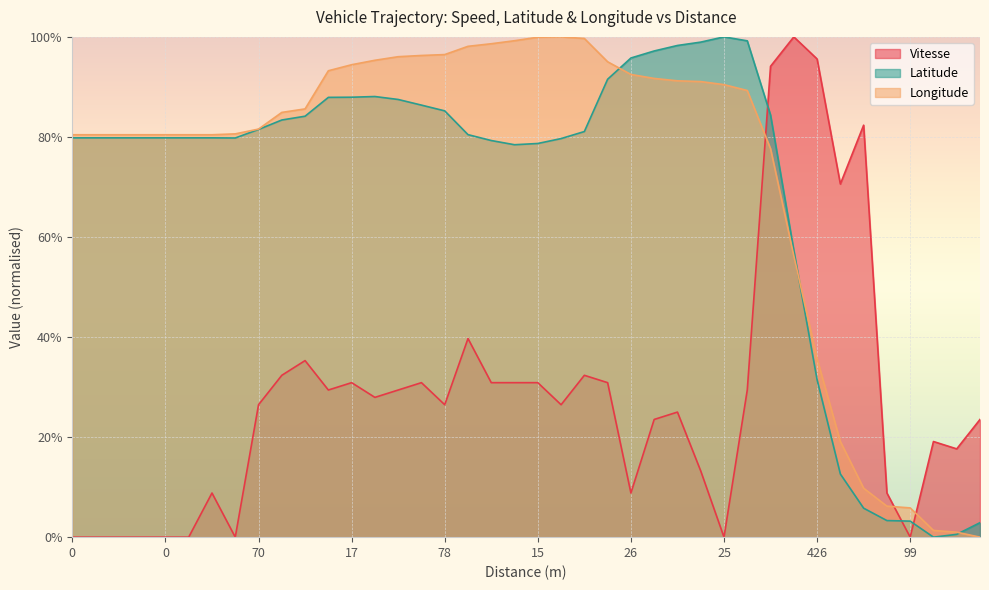

Which series ends up on top after the final intersection of Latitude and Longitude?

Latitude